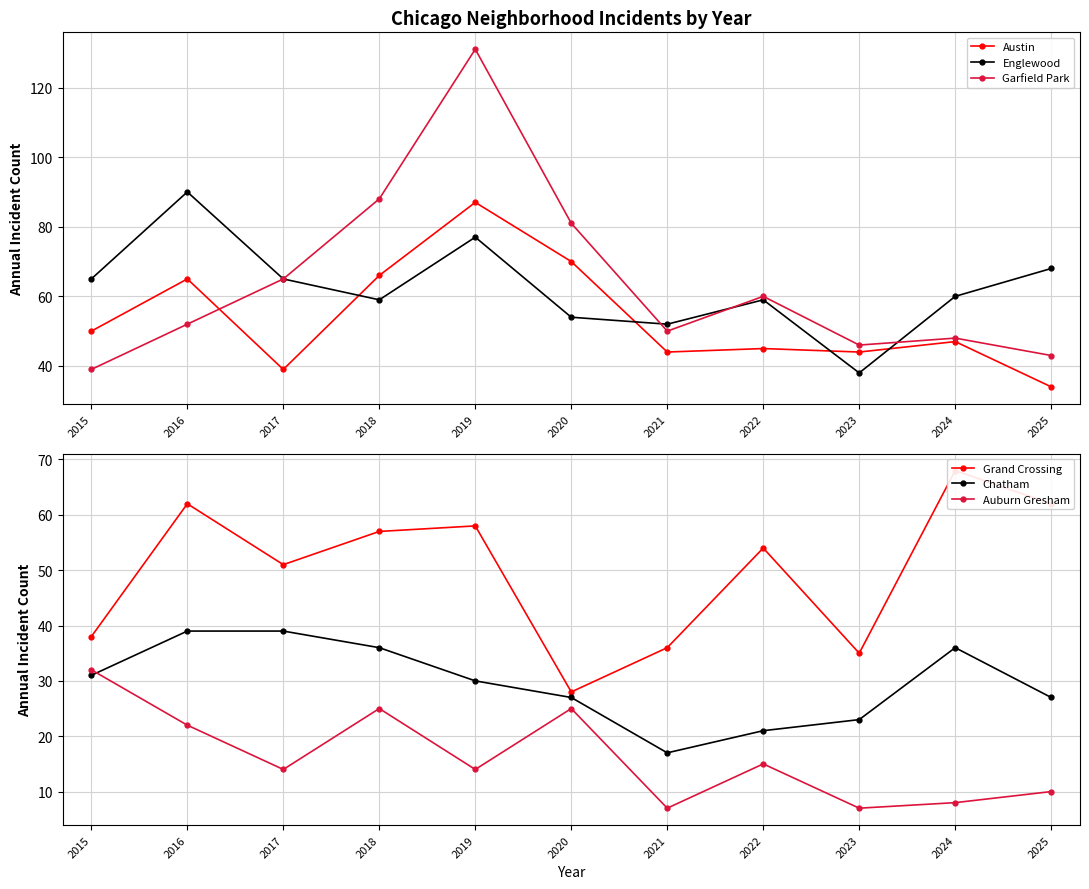

List the labels in order of Englewood value, smallest first.

2023, 2021, 2020, 2018, 2022, 2024, 2015, 2017, 2025, 2019, 2016